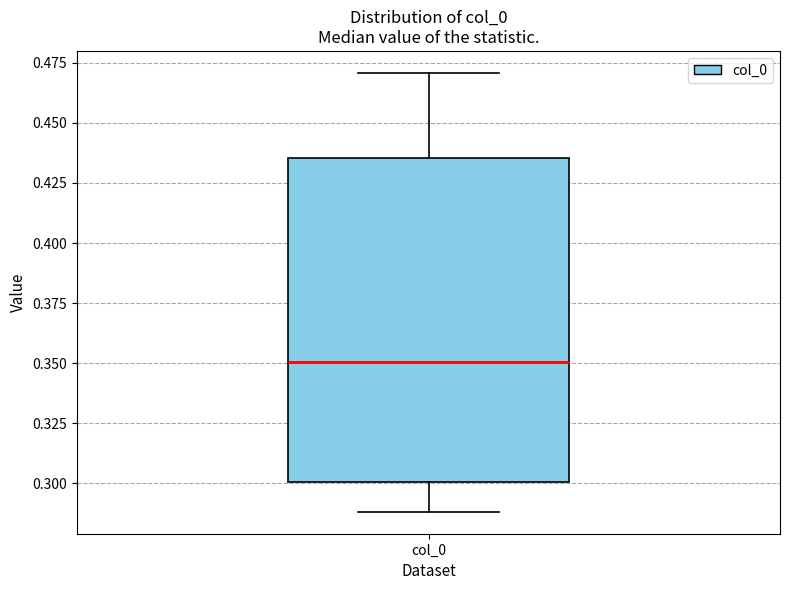

Transcribe this box plot: give where the median line is, the range the box spans, and where the two whiskers end, as read against the y-axis. The values are not printed on the chart, so give them approximately, as read against the axis.

median 0.350, box 0.300 to 0.435, whiskers 0.290 to 0.470